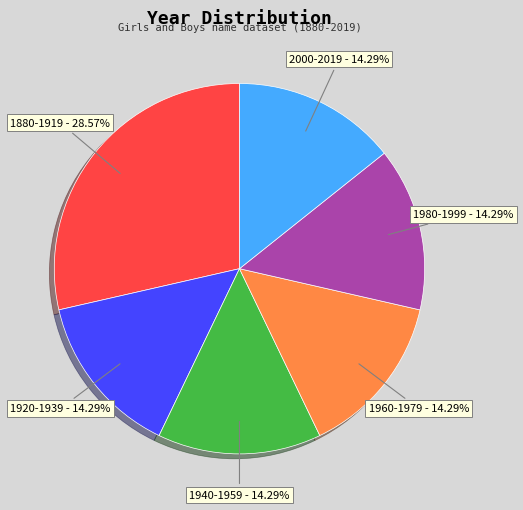

Does any single category account for the majority?

No